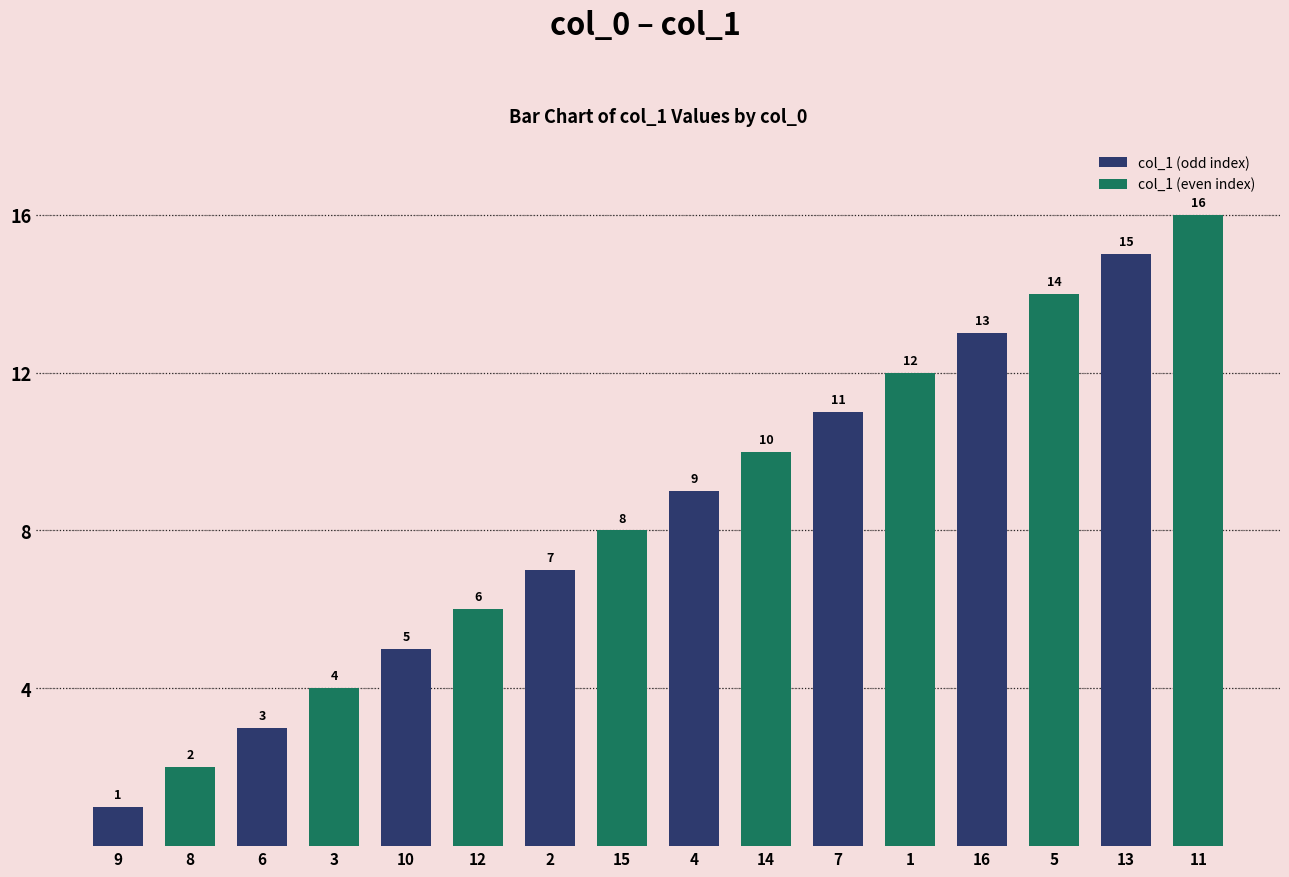

Is it true that col_1 (odd index) equals 2 at 9?

False